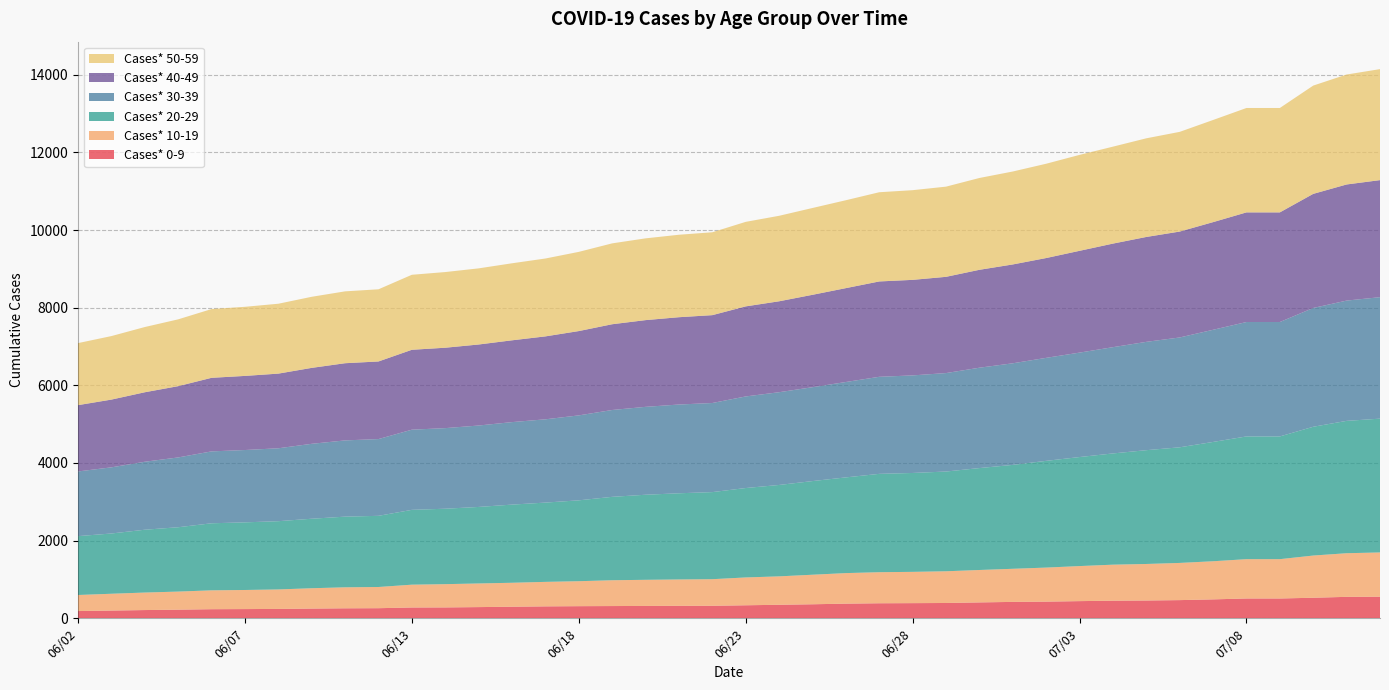

Reading left to right, list all the values displayed in this chart.

Cases* 0-9: 06/02=186	06/03=199	06/04=212	06/05=222	06/06=234	06/07=237	06/08=241	06/09=250	06/10=257	06/11=260	06/13=278	06/14=280	06/15=288	06/16=298	06/17=307	06/18=312	06/19=315	06/20=318	06/21=321	06/22=322	06/23=335	06/24=348	06/25=361	06/26=377	06/27=387	06/28=390	06/29=394	06/30=409	07/01=422	07/02=429	07/03=442	07/04=453	07/05=458	07/06=468	07/07=487	07/08=510	07/09=510	07/10=529	07/11=552	07/12=556
Cases* 10-19: 06/02=414	06/03=433	06/04=451	06/05=466	06/06=486	06/07=492	06/08=502	06/09=524	06/10=541	06/11=546	06/13=588	06/14=599	06/15=609	06/16=617	06/17=631	06/18=643	06/19=665	06/20=673	06/21=679	06/22=685	06/23=717	06/24=732	06/25=761	06/26=787	06/27=800	06/28=806	06/29=817	06/30=835	07/01=853	07/02=877	07/03=903	07/04=928	07/05=941	07/06=958	07/07=982	07/08=1013	07/09=1013	07/10=1087	07/11=1124	07/12=1140
Cases* 20-29: 06/02=1516	06/03=1552	06/04=1618	06/05=1657	06/06=1727	06/07=1742	06/08=1758	06/09=1790	06/10=1820	06/11=1833	06/13=1927	06/14=1943	06/15=1971	06/16=2013	06/17=2042	06/18=2083	06/19=2148	06/20=2191	06/21=2220	06/22=2243	06/23=2303	06/24=2354	06/25=2412	06/26=2465	06/27=2533	06/28=2547	06/29=2569	06/30=2625	07/01=2676	07/02=2749	07/03=2808	07/04=2865	07/05=2931	07/06=2978	07/07=3073	07/08=3161	07/09=3161	07/10=3317	07/11=3409	07/12=3446
Cases* 30-39: 06/02=1666	06/03=1704	06/04=1751	06/05=1798	06/06=1852	06/07=1863	06/08=1878	06/09=1930	06/10=1964	06/11=1977	06/13=2065	06/14=2076	06/15=2097	06/16=2125	06/17=2145	06/18=2188	06/19=2237	06/20=2264	06/21=2286	06/22=2295	06/23=2359	06/24=2389	06/25=2418	06/26=2457	06/27=2500	06/28=2513	06/29=2536	06/30=2585	07/01=2617	07/02=2653	07/03=2690	07/04=2737	07/05=2790	07/06=2829	07/07=2889	07/08=2947	07/09=2947	07/10=3060	07/11=3098	07/12=3129
Cases* 40-49: 06/02=1708	06/03=1745	06/04=1790	06/05=1836	06/06=1895	06/07=1909	06/08=1923	06/09=1956	06/10=1988	06/11=1999	06/13=2058	06/14=2071	06/15=2087	06/16=2107	06/17=2136	06/18=2172	06/19=2209	06/20=2234	06/21=2249	06/22=2263	06/23=2320	06/24=2342	06/25=2380	06/26=2418	06/27=2456	06/28=2461	06/29=2479	06/30=2522	07/01=2546	07/02=2571	07/03=2622	07/04=2668	07/05=2702	07/06=2728	07/07=2773	07/08=2824	07/09=2824	07/10=2939	07/11=2991	07/12=3015
Cases* 50-59: 06/02=1598	06/03=1636	06/04=1680	06/05=1721	06/06=1771	06/07=1780	06/08=1800	06/09=1831	06/10=1851	06/11=1859	06/13=1932	06/14=1949	06/15=1961	06/16=1984	06/17=2006	06/18=2040	06/19=2083	06/20=2106	06/21=2124	06/22=2135	06/23=2177	06/24=2202	06/25=2236	06/26=2264	06/27=2298	06/28=2310	06/29=2323	06/30=2365	07/01=2394	07/02=2429	07/03=2471	07/04=2497	07/05=2541	07/06=2568	07/07=2631	07/08=2689	07/09=2689	07/10=2789	07/11=2832	07/12=2859